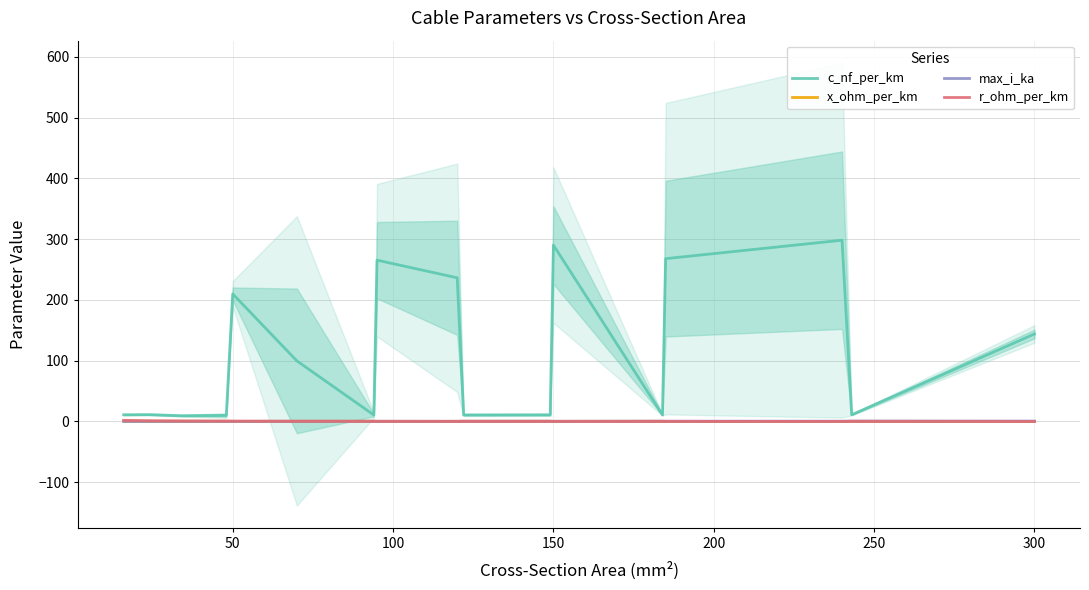

Is it true that c_nf_per_km equals 74.5 at 150?

False